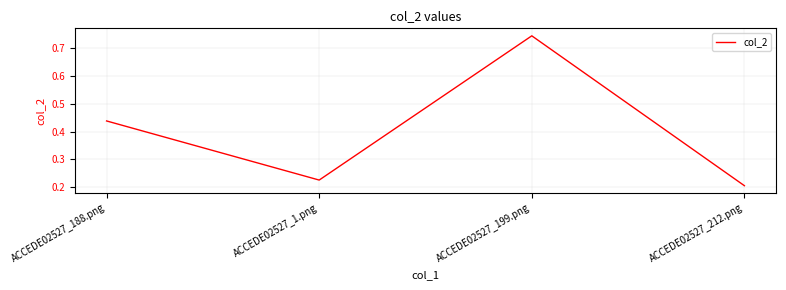

Which category has the highest value across all series?

ACCEDE02527_199.png